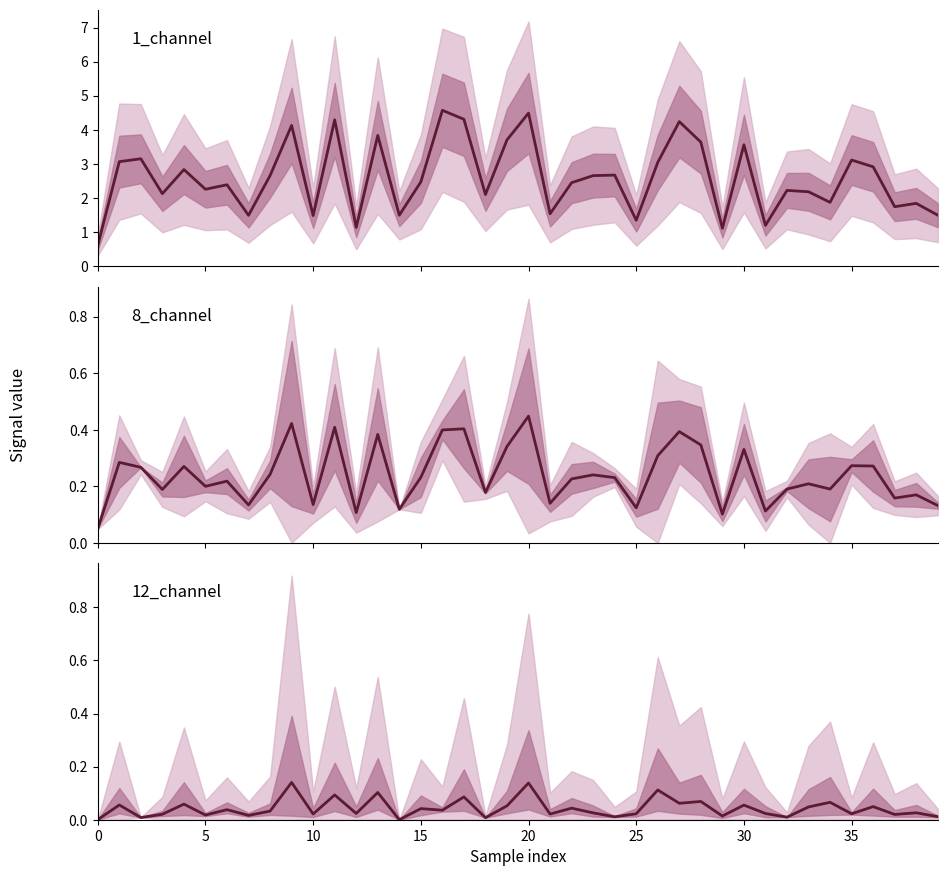

Is it true that 1_channel equals 3.6 at 28?

True